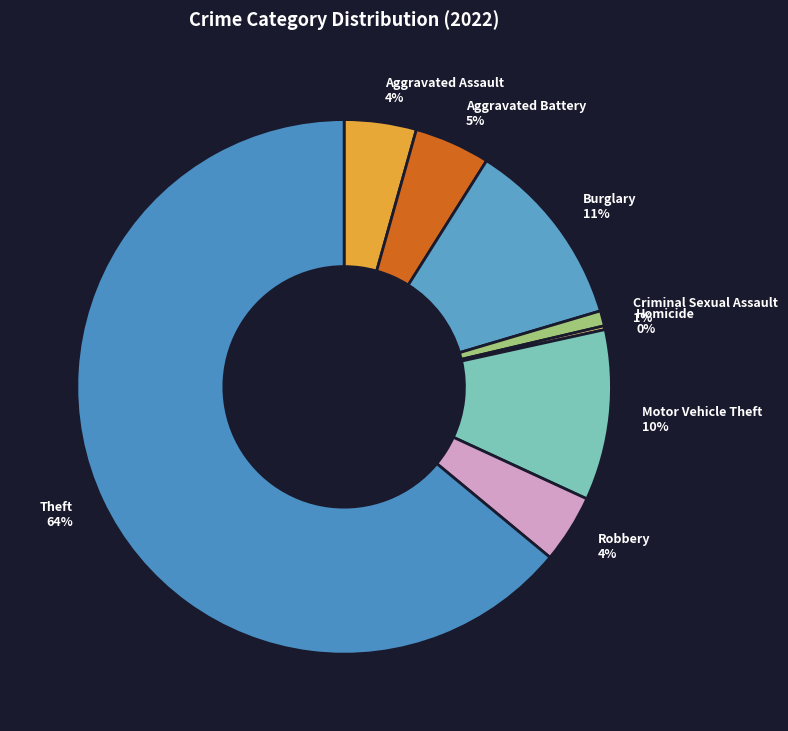

To the nearest percent, what portion does Burglary 11% represent?

11%